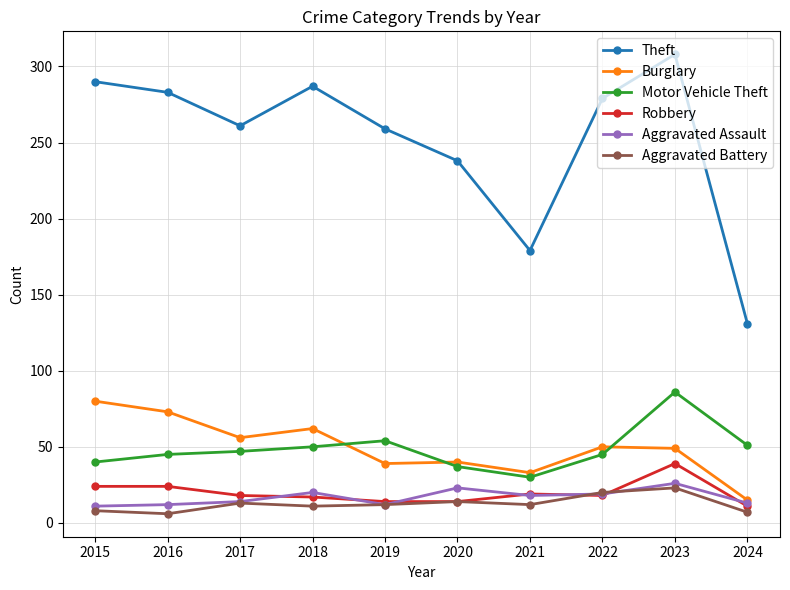

List the series in order of their peak value, lowest first.

Aggravated Battery, Aggravated Assault, Robbery, Burglary, Motor Vehicle Theft, Theft